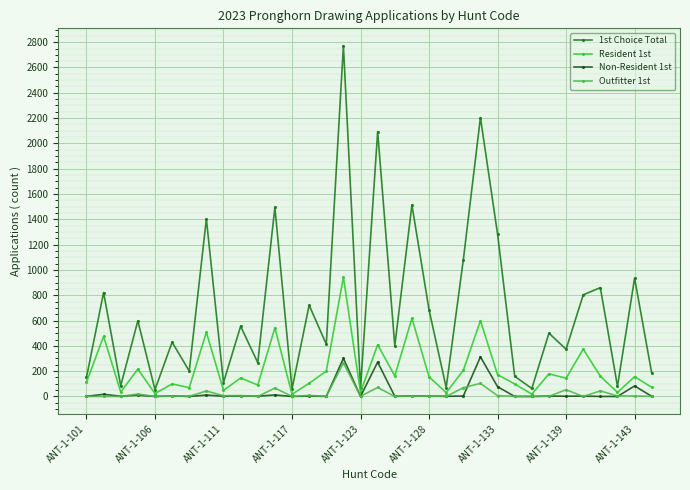

Which series has the largest total across all categories?

1st Choice Total